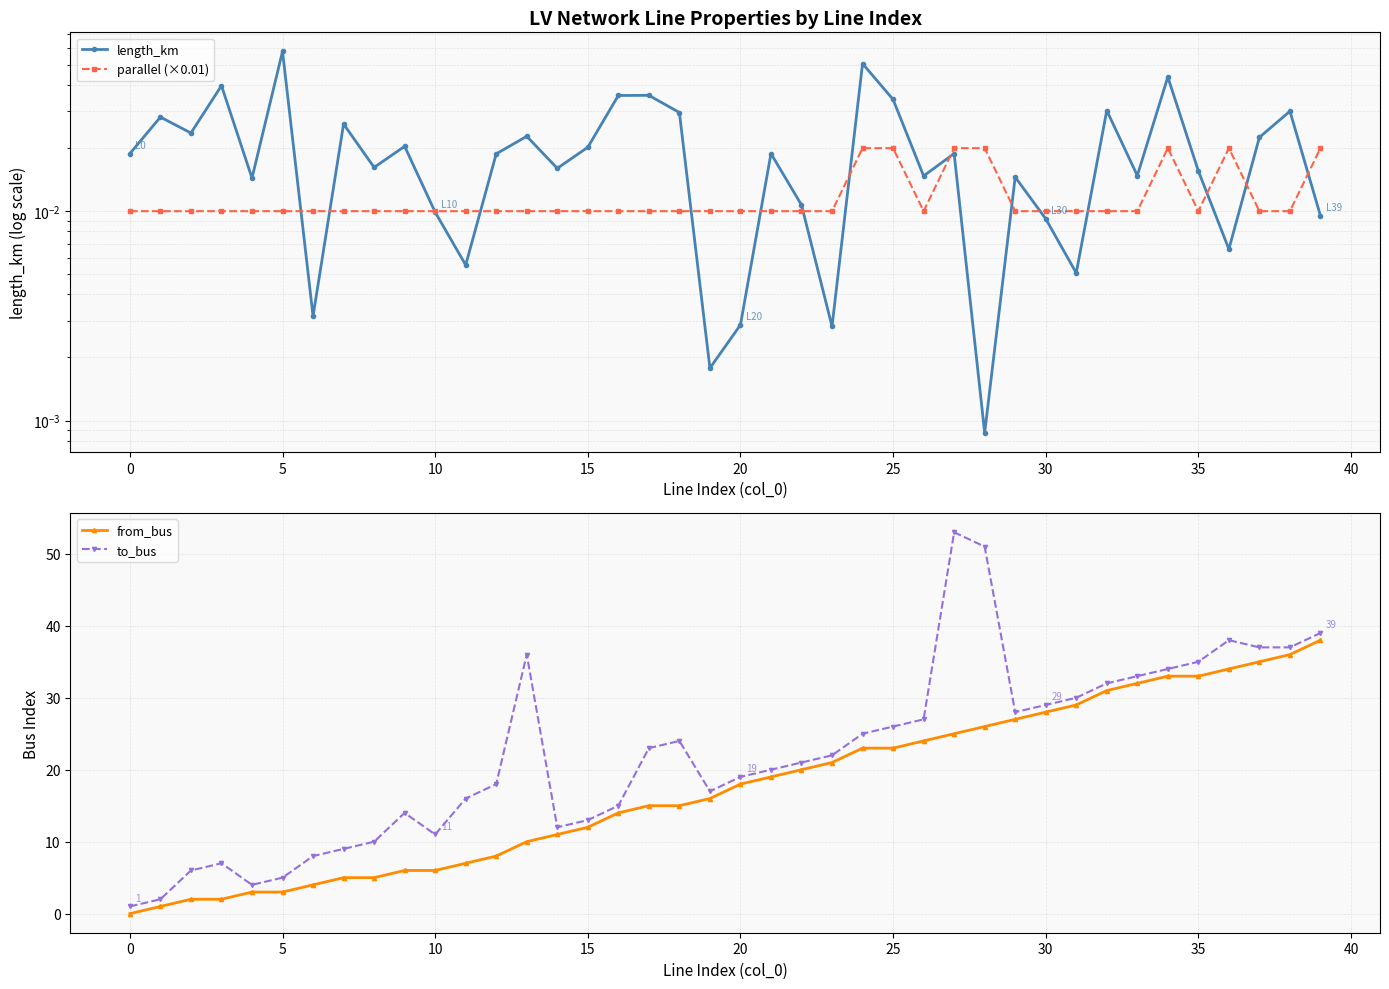

Which series has the largest total across all categories?

to_bus